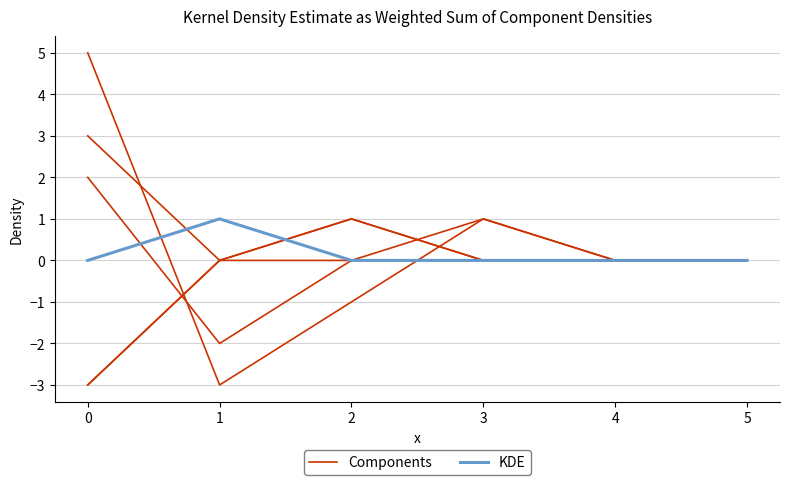

How many KDE values are between 0 and 1?

6